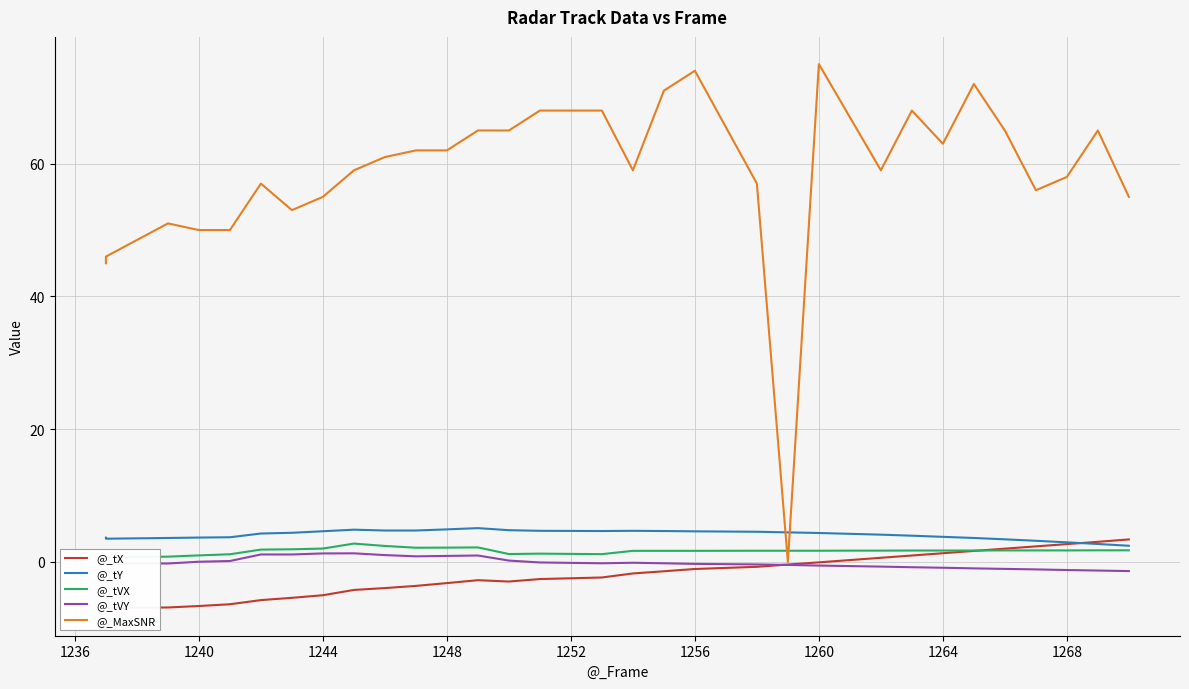

In @_tX, how many points are higher than both neighbors (excluding endpoints)?

1